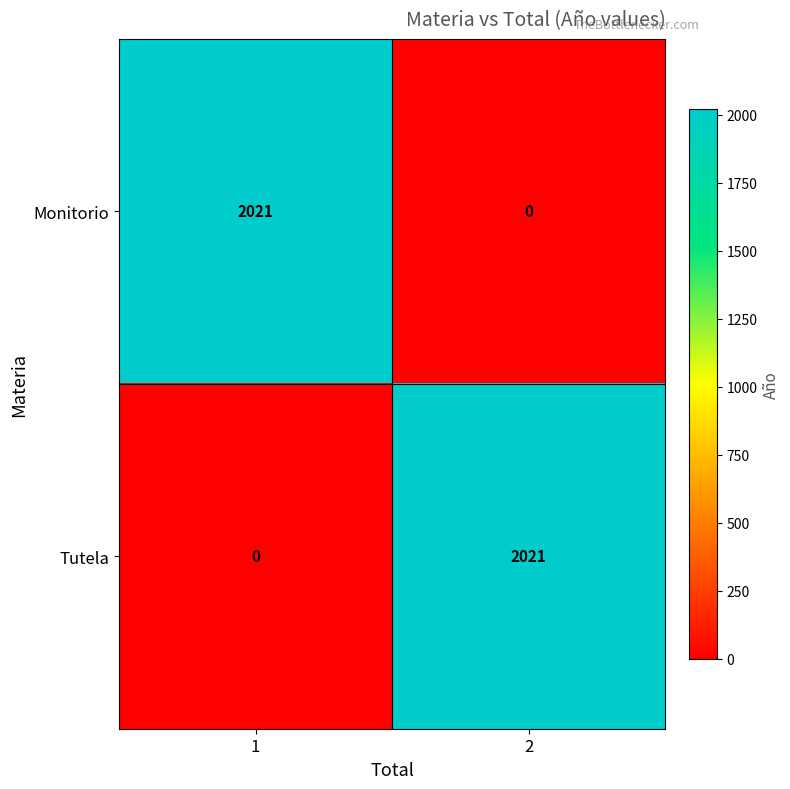

Rank the categories by Tutela value from lowest to highest.

1, 2